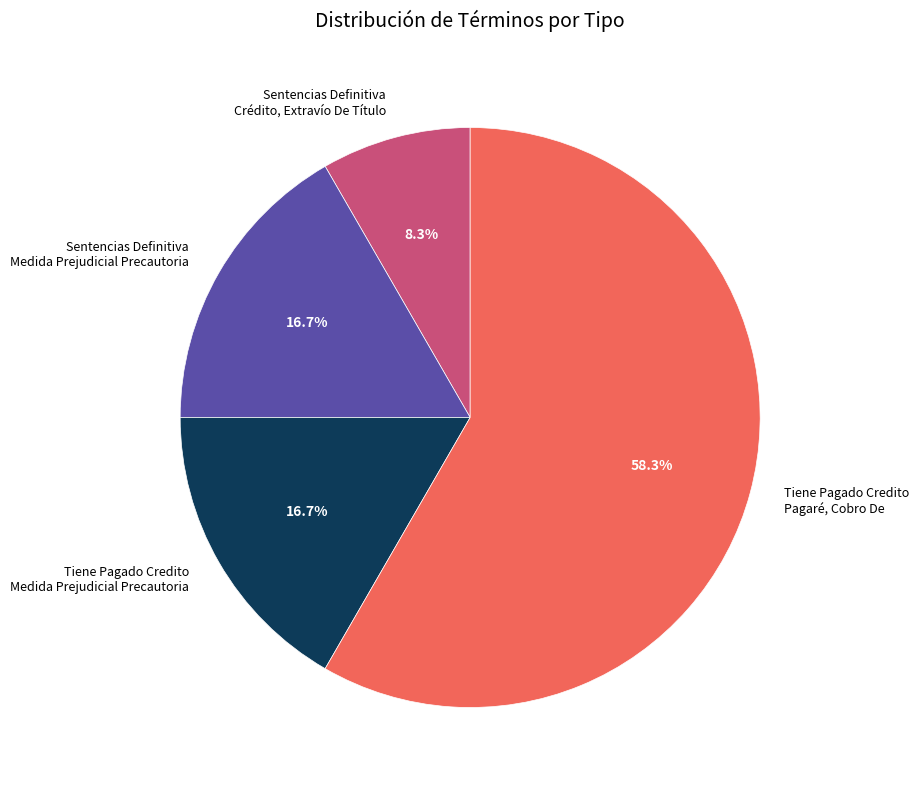

Approximately how many times larger is the value at Tiene Pagado Credito Pagaré, Cobro De compared to Sentencias Definitiva Crédito, Extravío De Título?

7.0